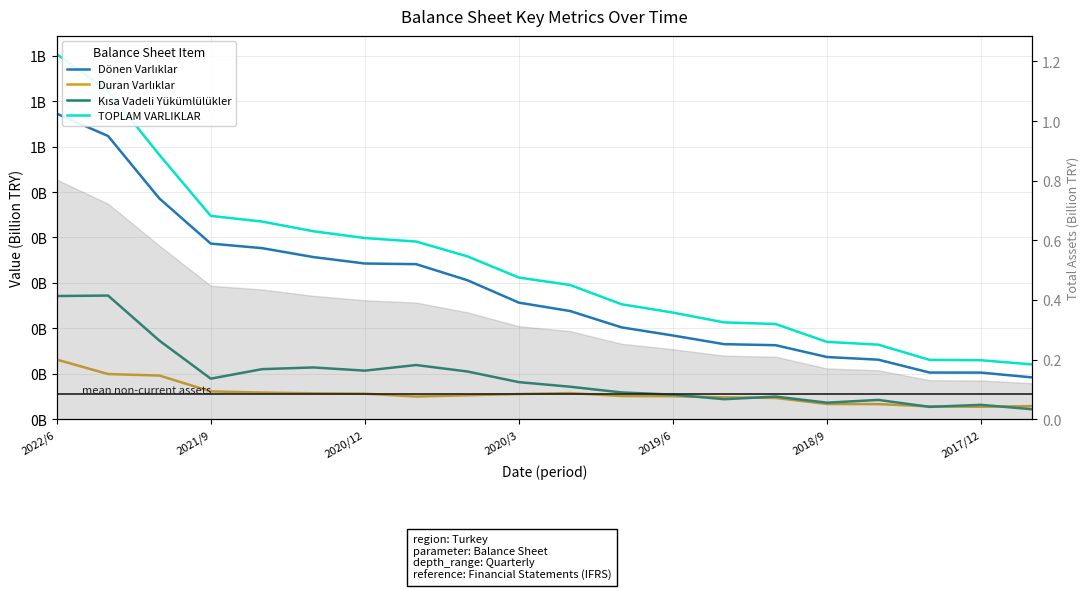

Is the value of Duran Varlıklar at 2020/12 greater than the value of Kısa Vadeli Yükümlülükler at 15?

Yes